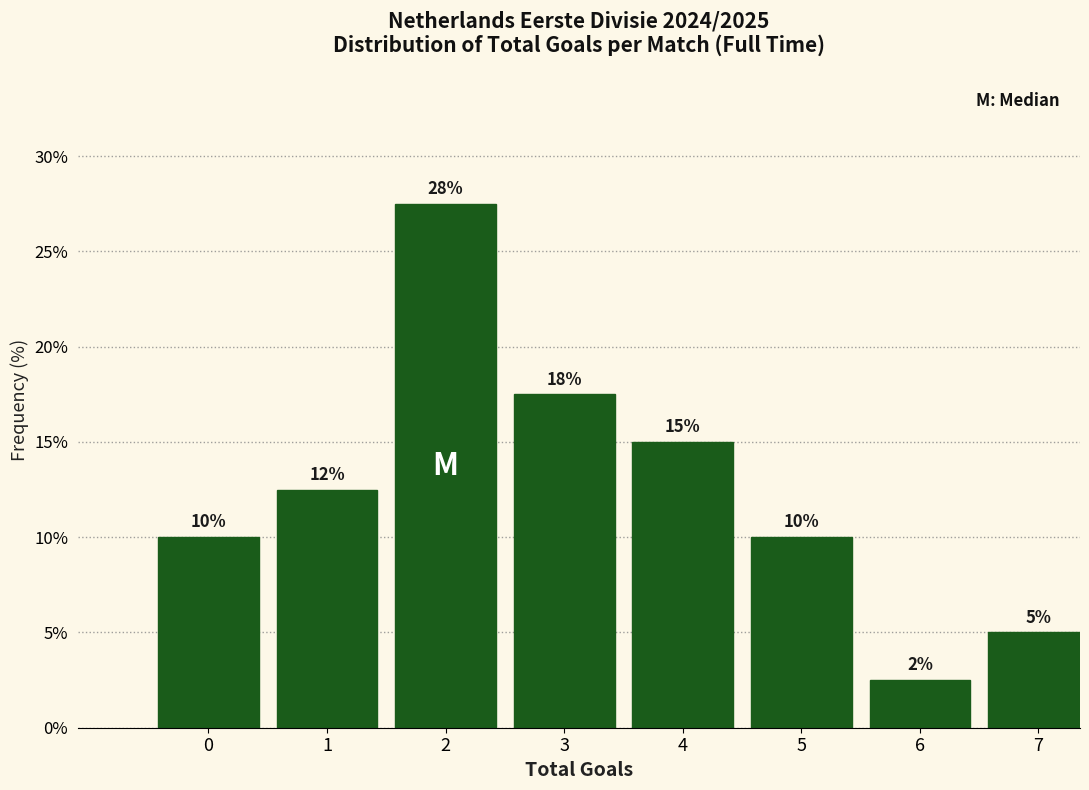

What is the greatest value displayed?

27.5